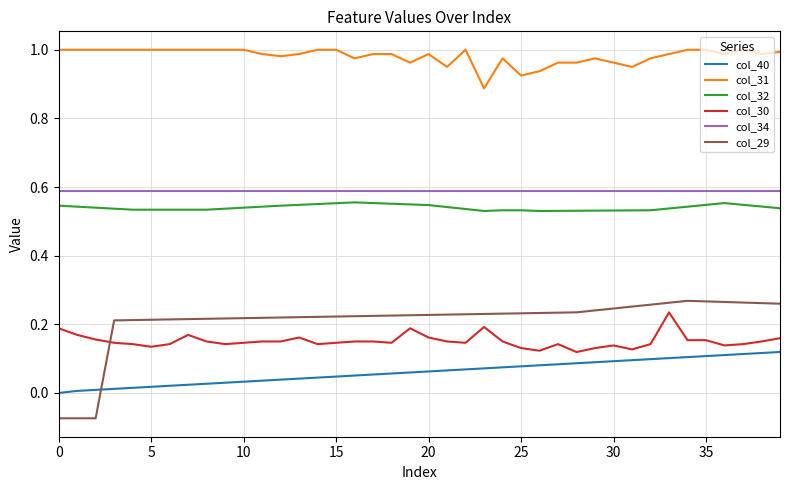

Which series has the widest spread of values?

col_29